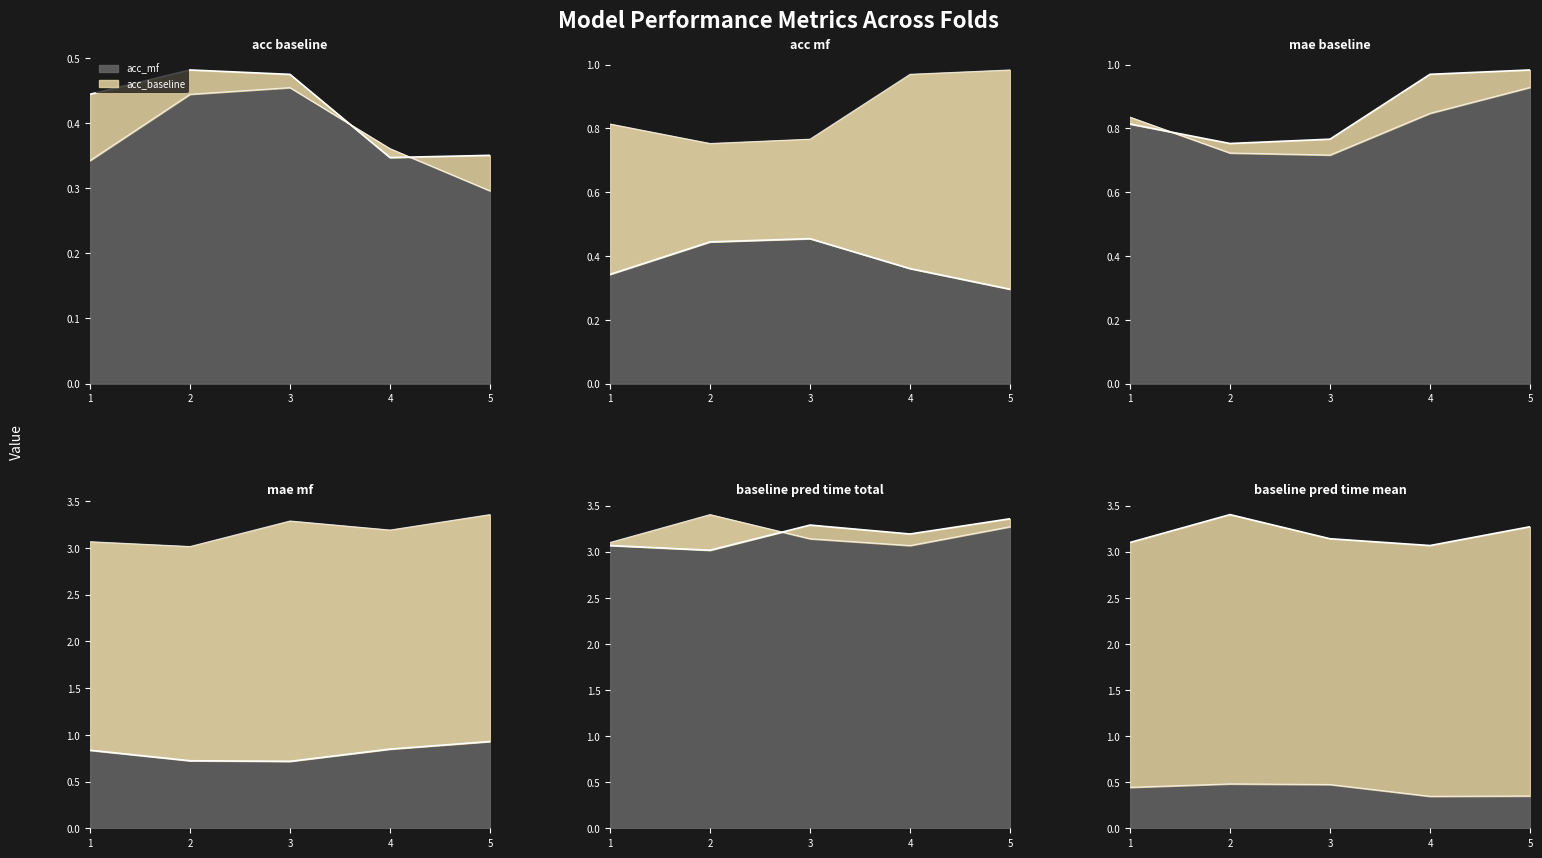

At which category is the sum across all series the highest?

5